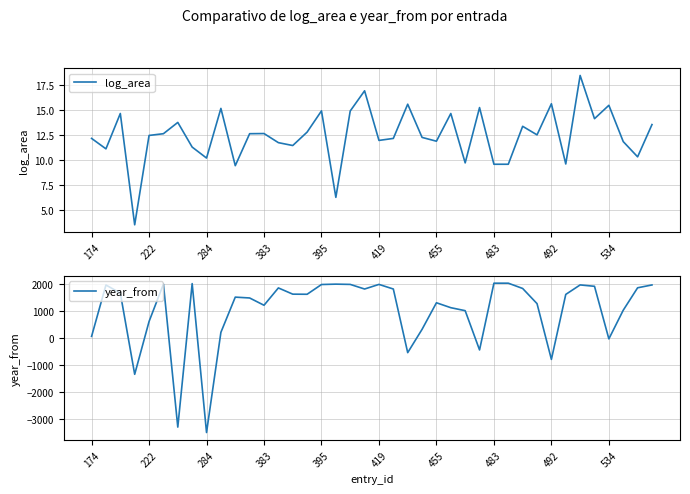

True or false: year_from has a value of 1970 at 419.

True